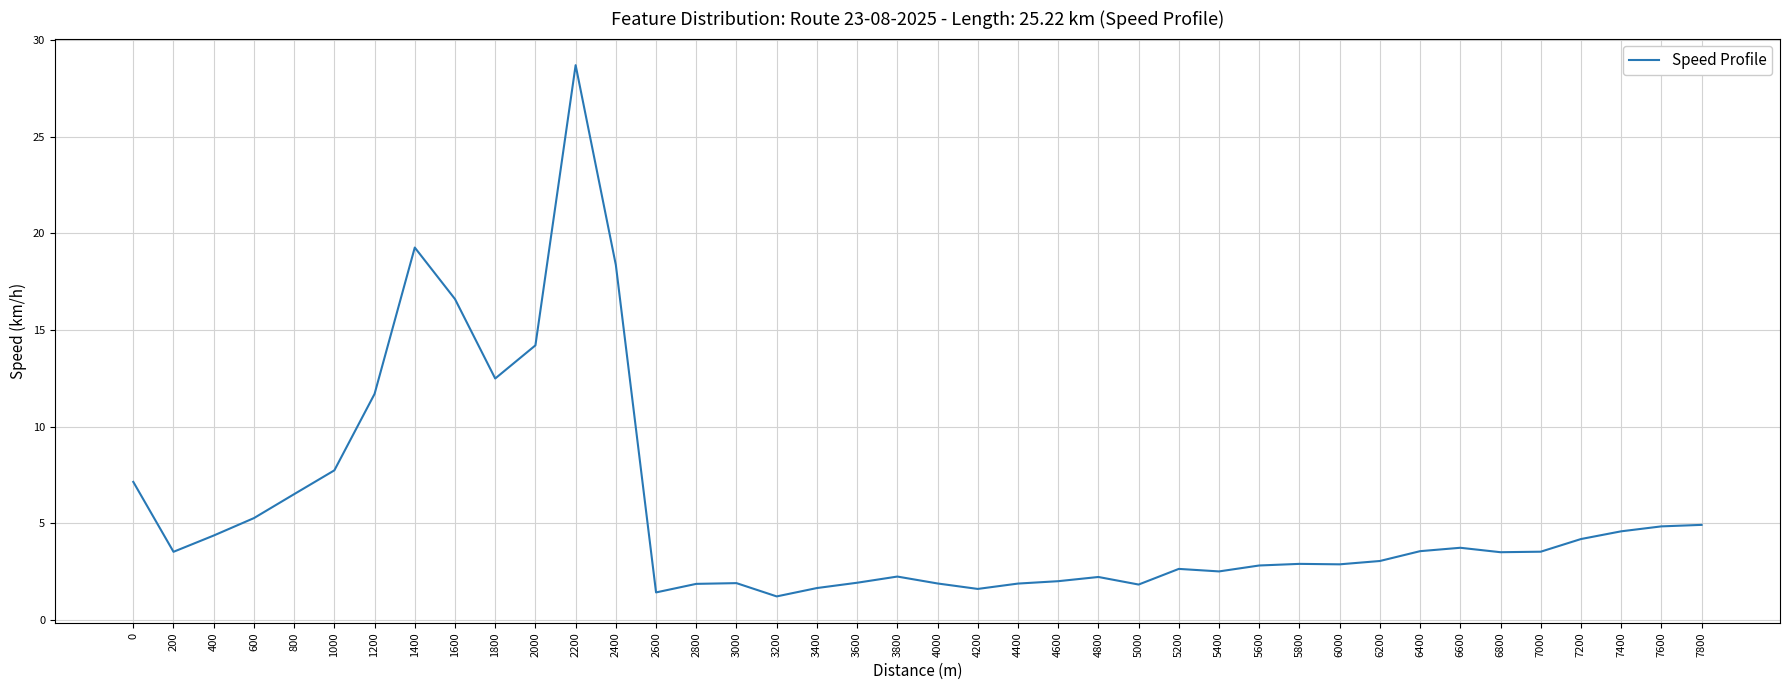

What is the ratio of the value at 2800 to the value at 3800?

0.8